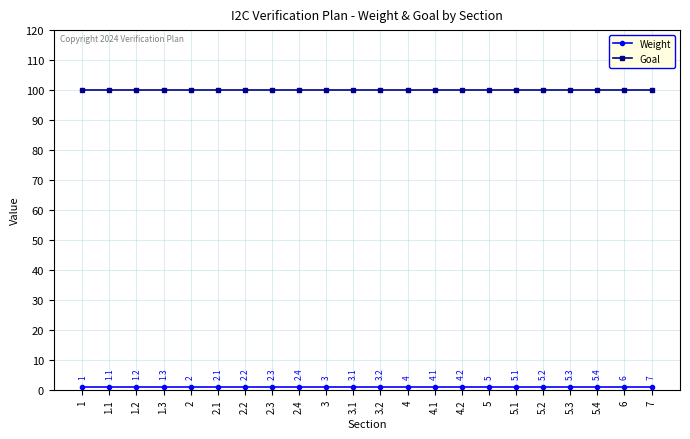

What is the difference between the highest and lowest values at 5.3?

99